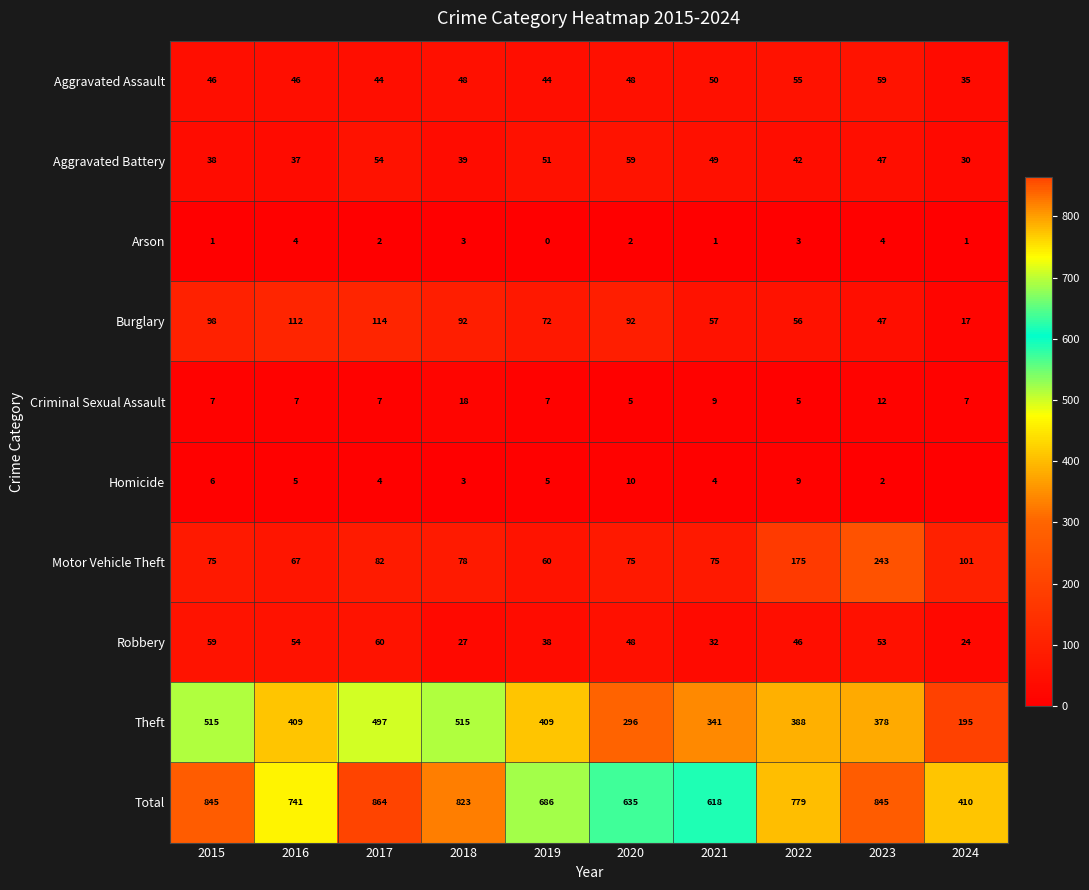

What is the lowest value of the Aggravated Assault series?

35